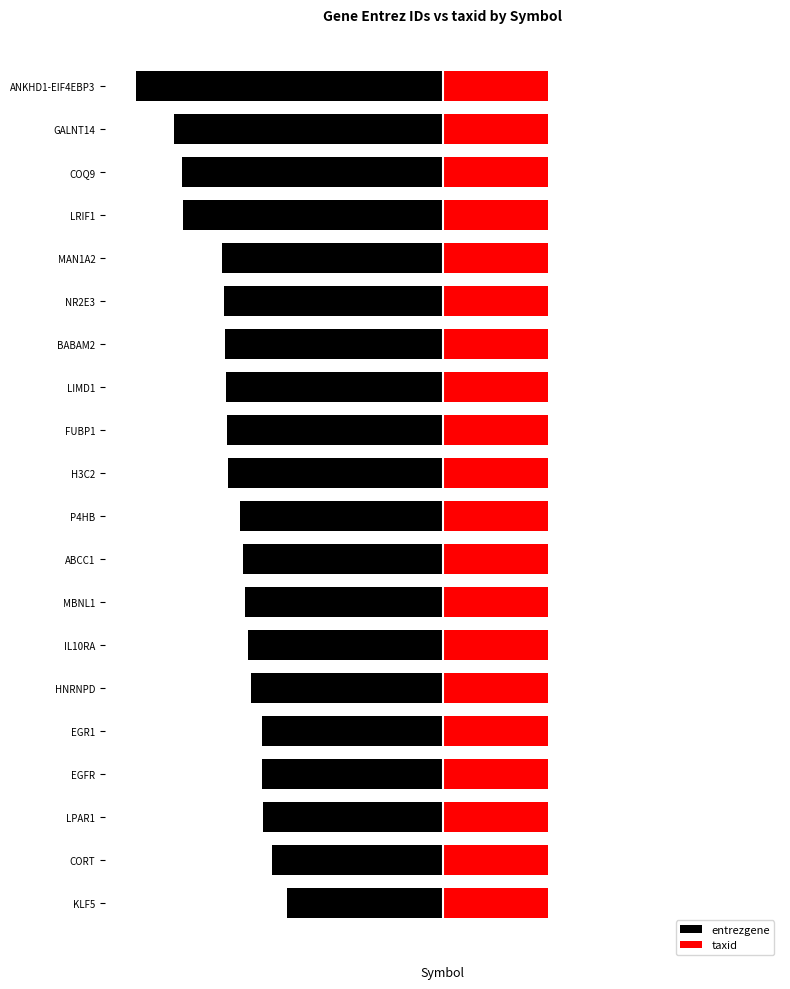

List the series in order of their overall mean, lowest first.

entrezgene, taxid